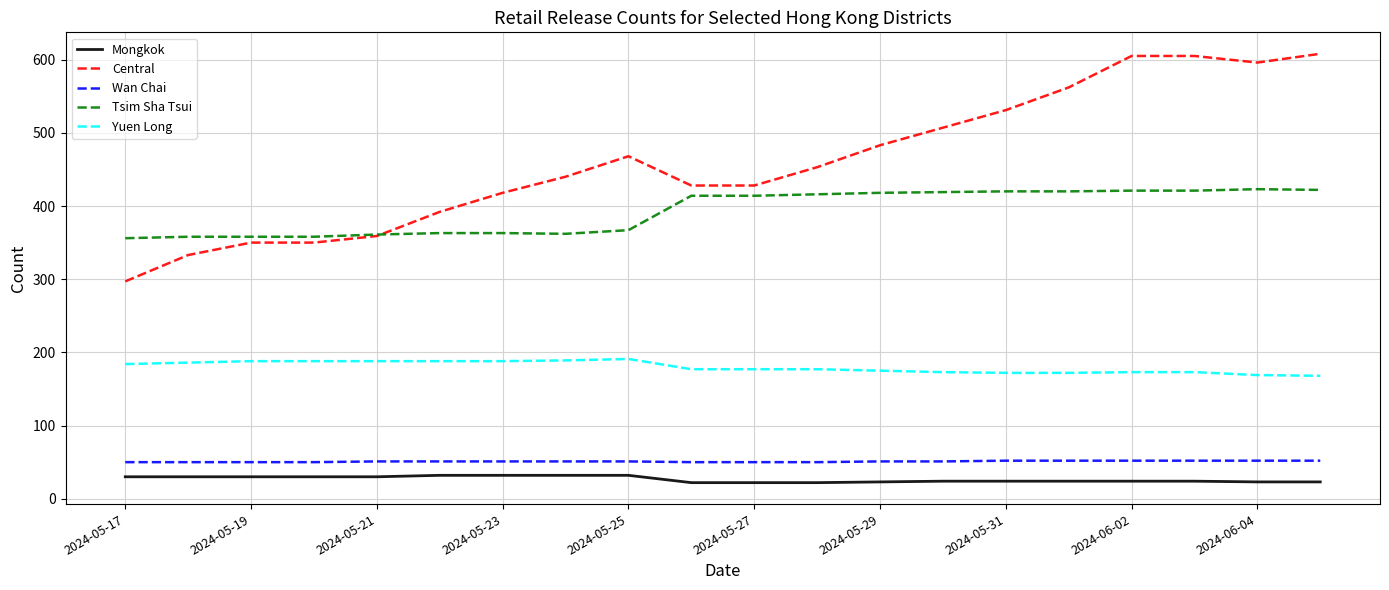

What are all the series names shown in the legend?

Mongkok, Central, Wan Chai, Tsim Sha Tsui, Yuen Long